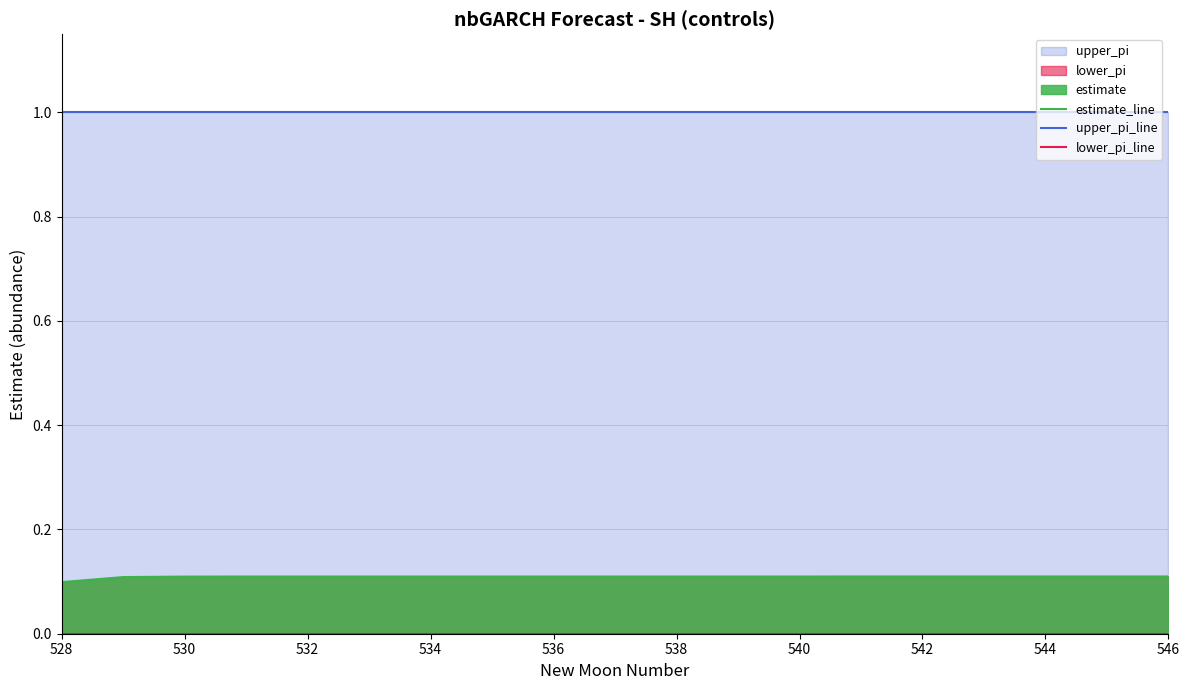

The value of estimate_line at 538 is 0.1. True or false?

True